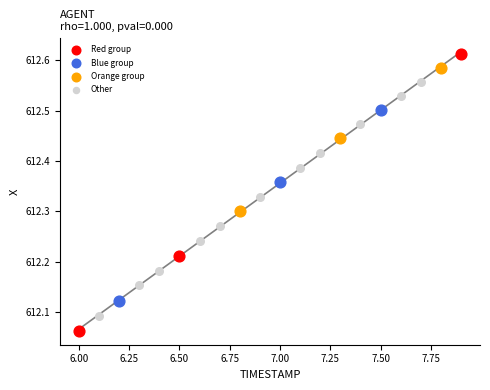

Which series has the largest Y range (max minus min)?

Red group